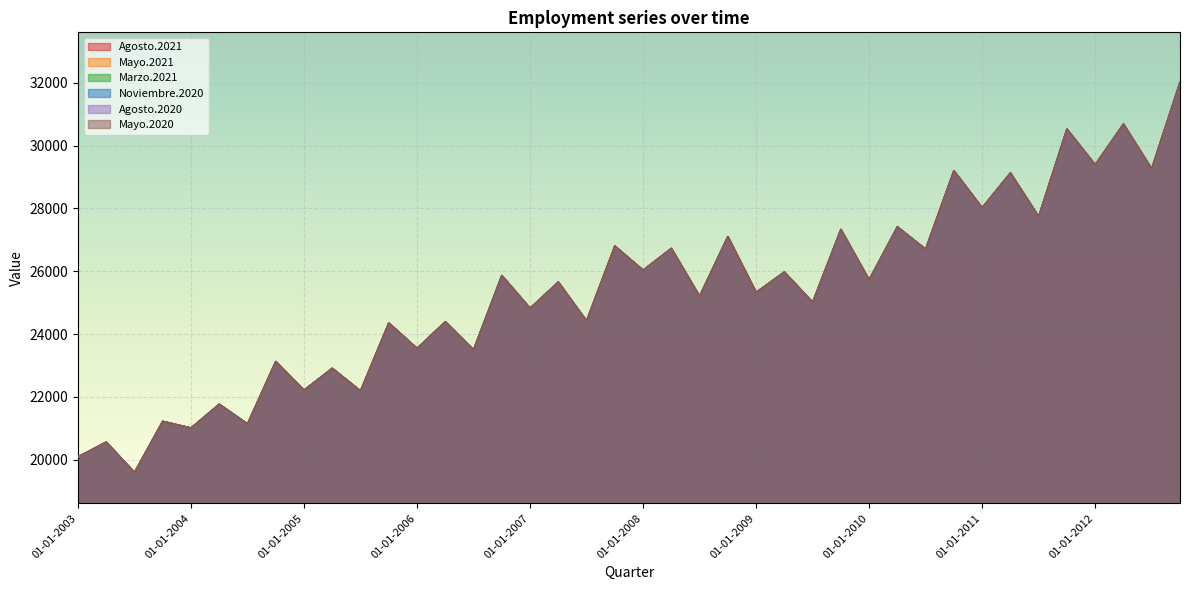

At which category is the sum across all series the highest?

01-10-2012